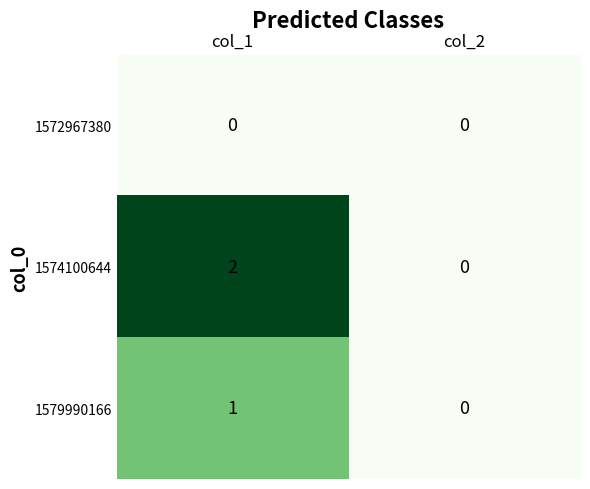

The 1579990166 series shows 0 at col_1. True or false?

False